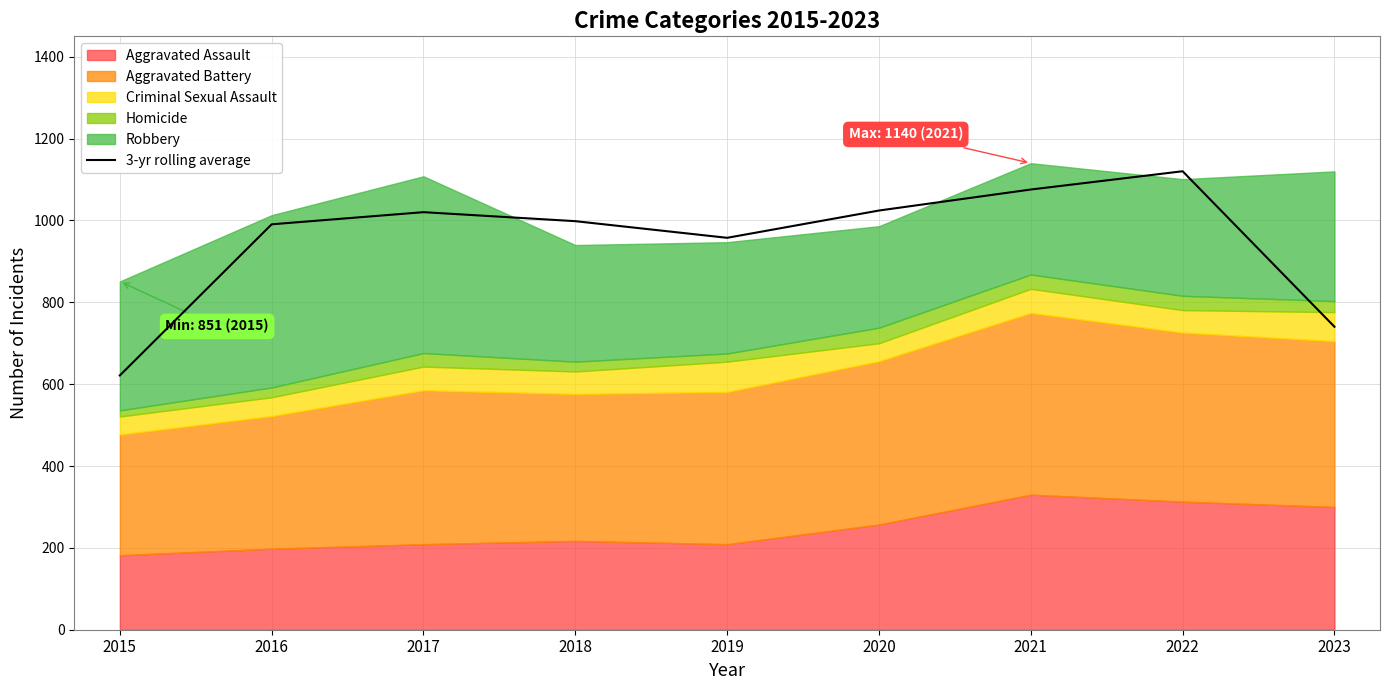

What is the smallest value displayed?

621.3